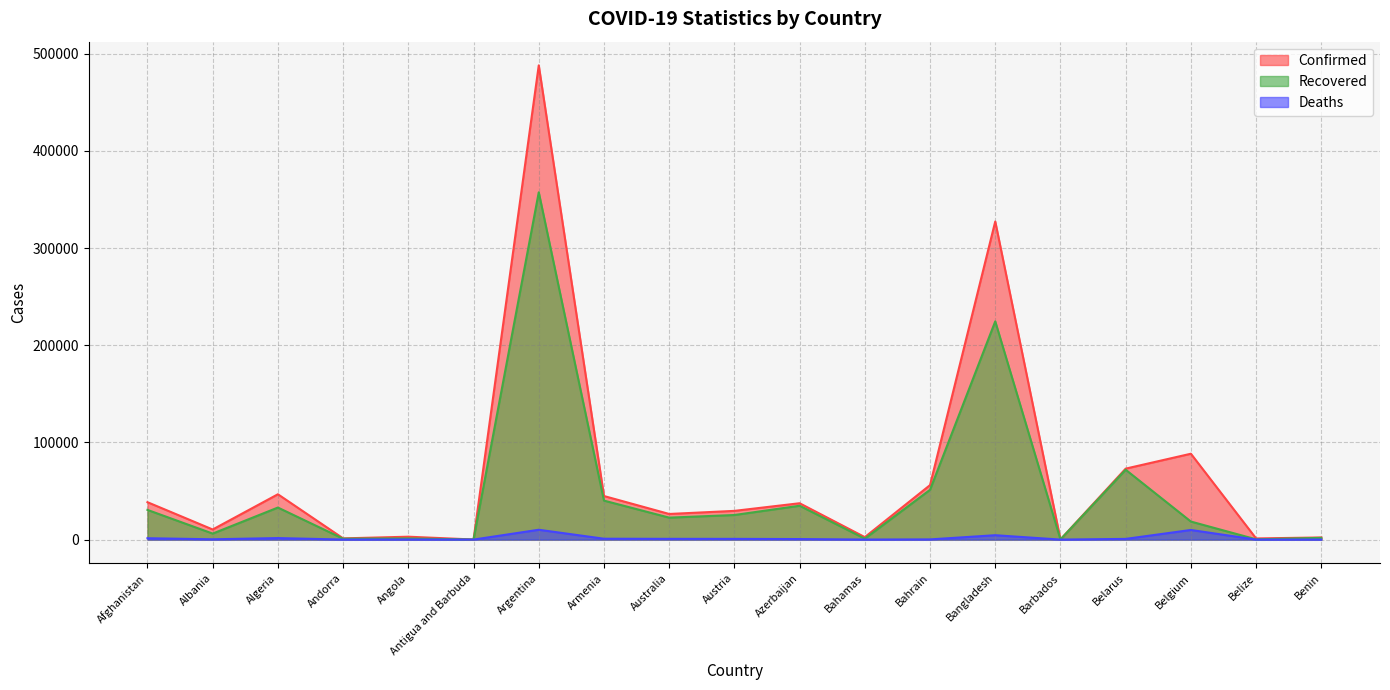

What is the spread (max minus min) of values at Barbados?

172